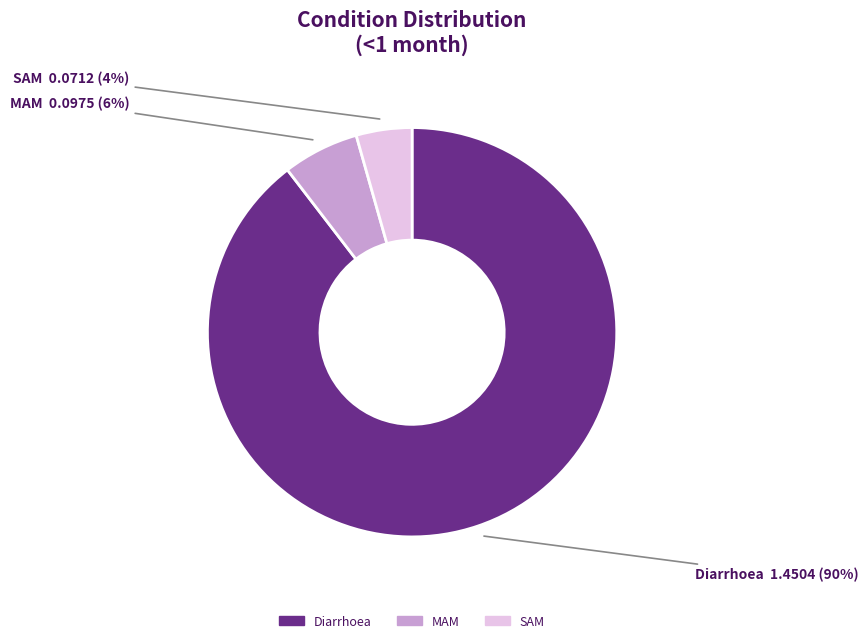

How many slices are in this pie chart?

3